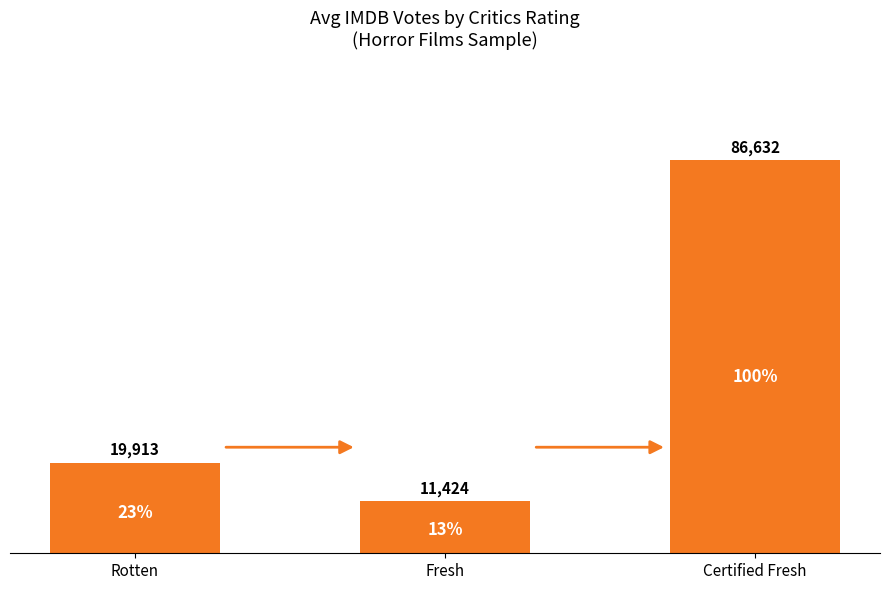

Rank the categories by value from highest to lowest.

Certified Fresh, Rotten, Fresh